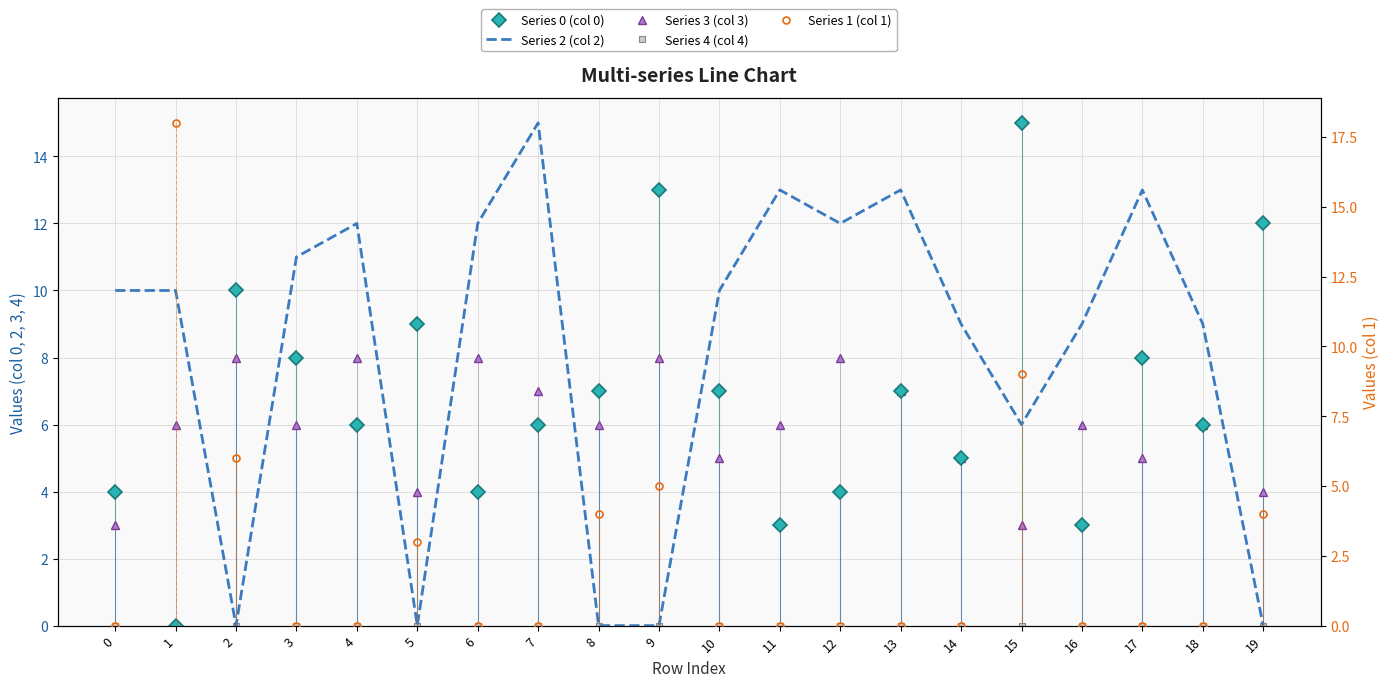

Rank the series at 6 from lowest to highest value.

Series 4 (col 4), Series 1 (col 1), Series 0 (col 0), Series 3 (col 3), Series 2 (col 2)